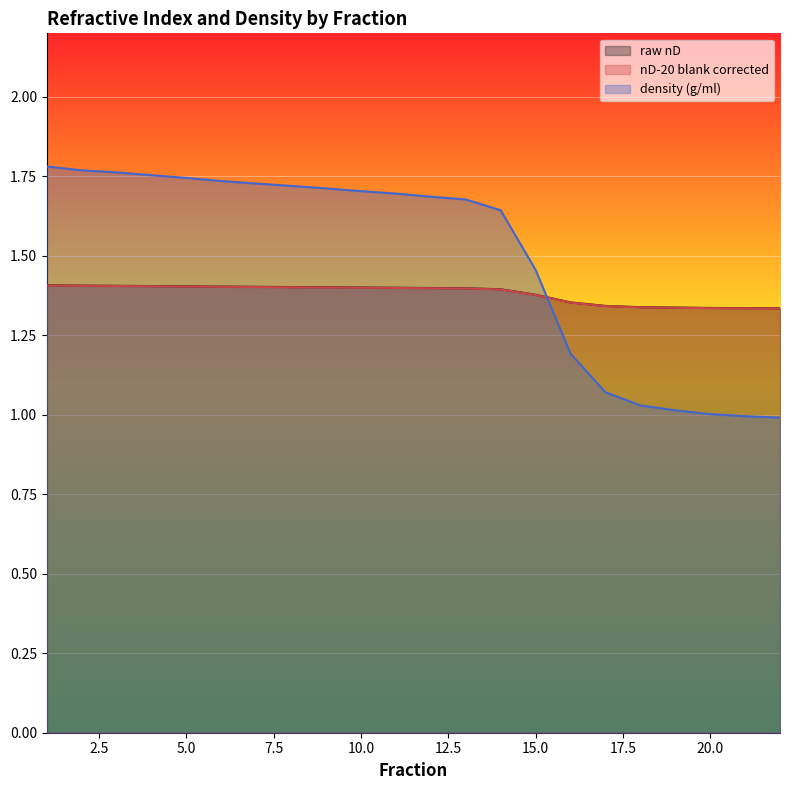

What is the smallest value displayed?

1.0